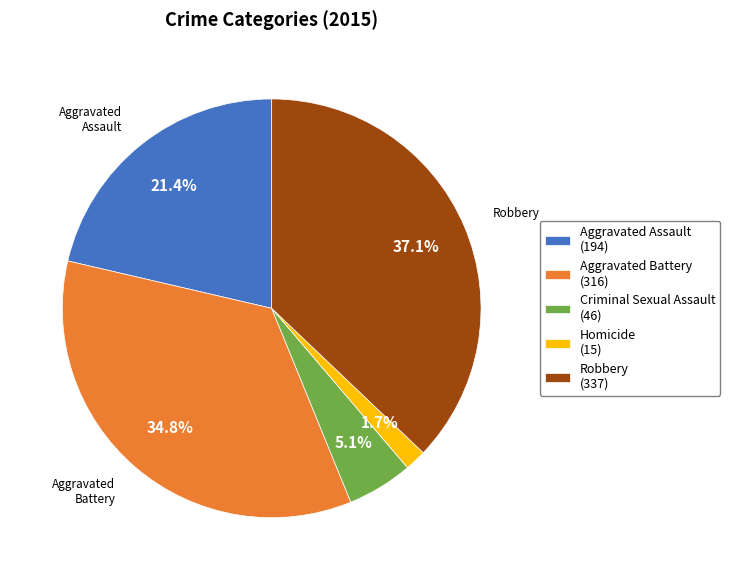

How many segments does this pie chart have?

5